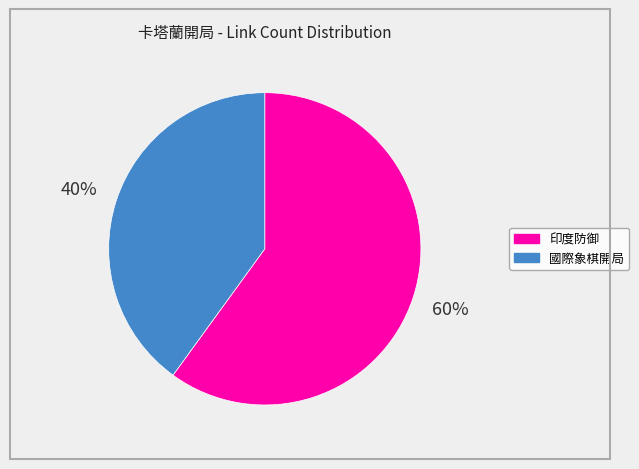

To the nearest percent, what is the difference between the largest and smallest slice percentages?

20%